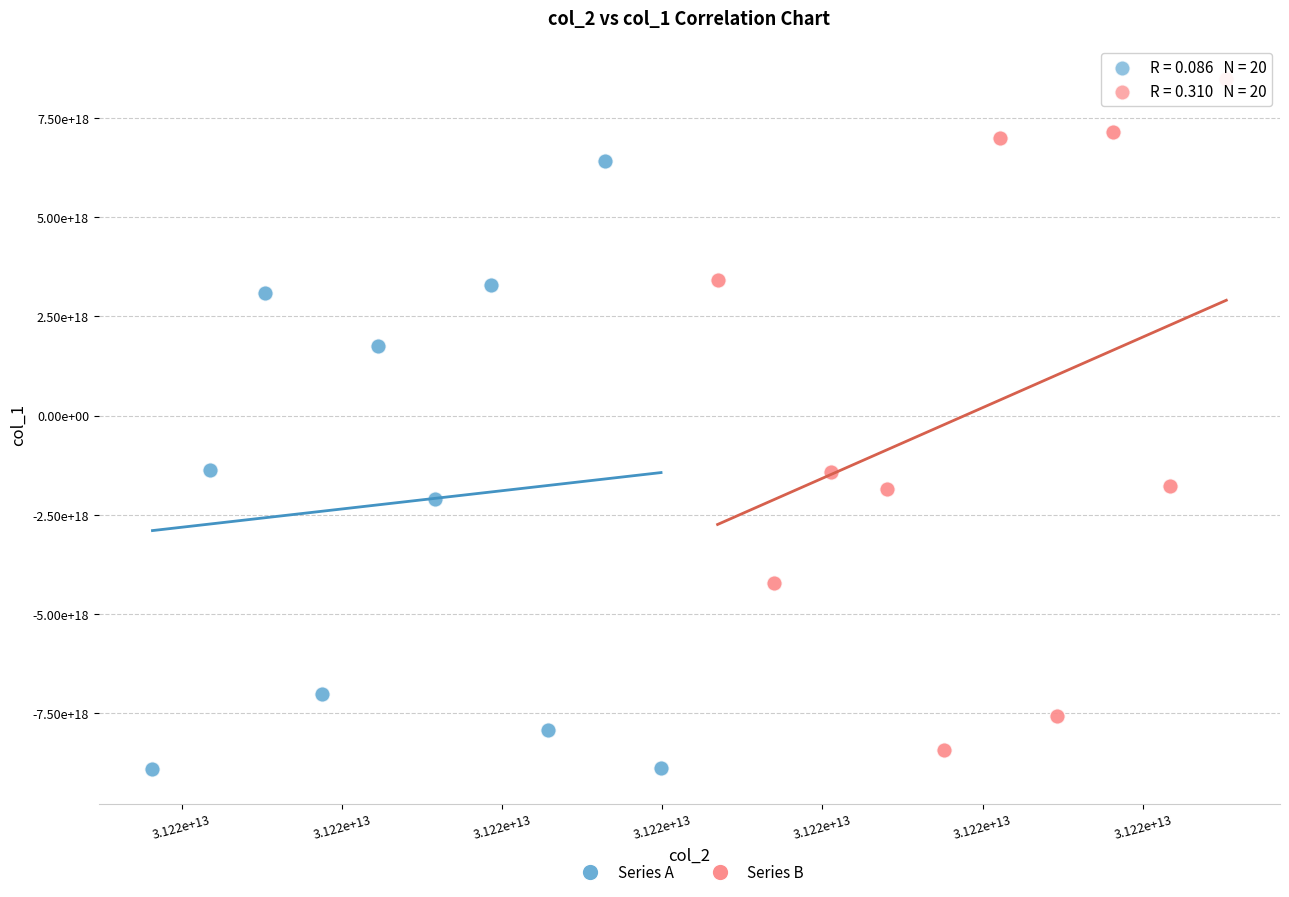

Which series reaches the maximum Y coordinate?

Series B